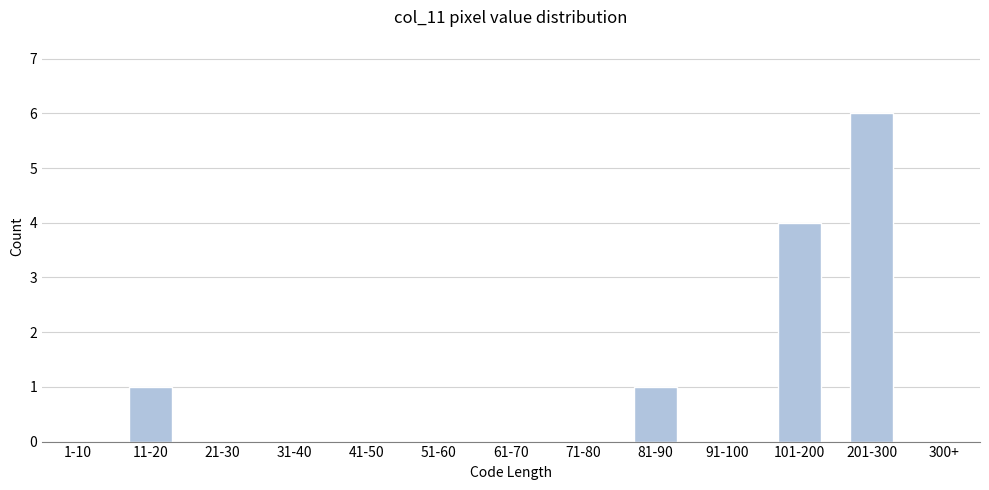

At which category does the chart reach its peak across all series?

201-300